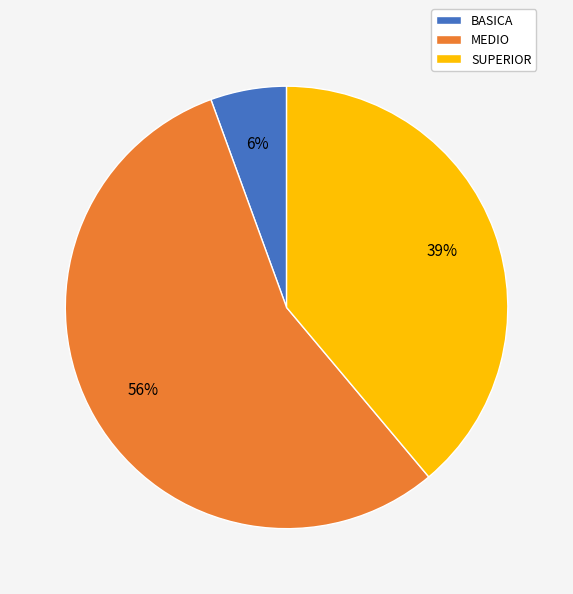

The SUPERIOR slice represents 39% of the pie. True or false?

True